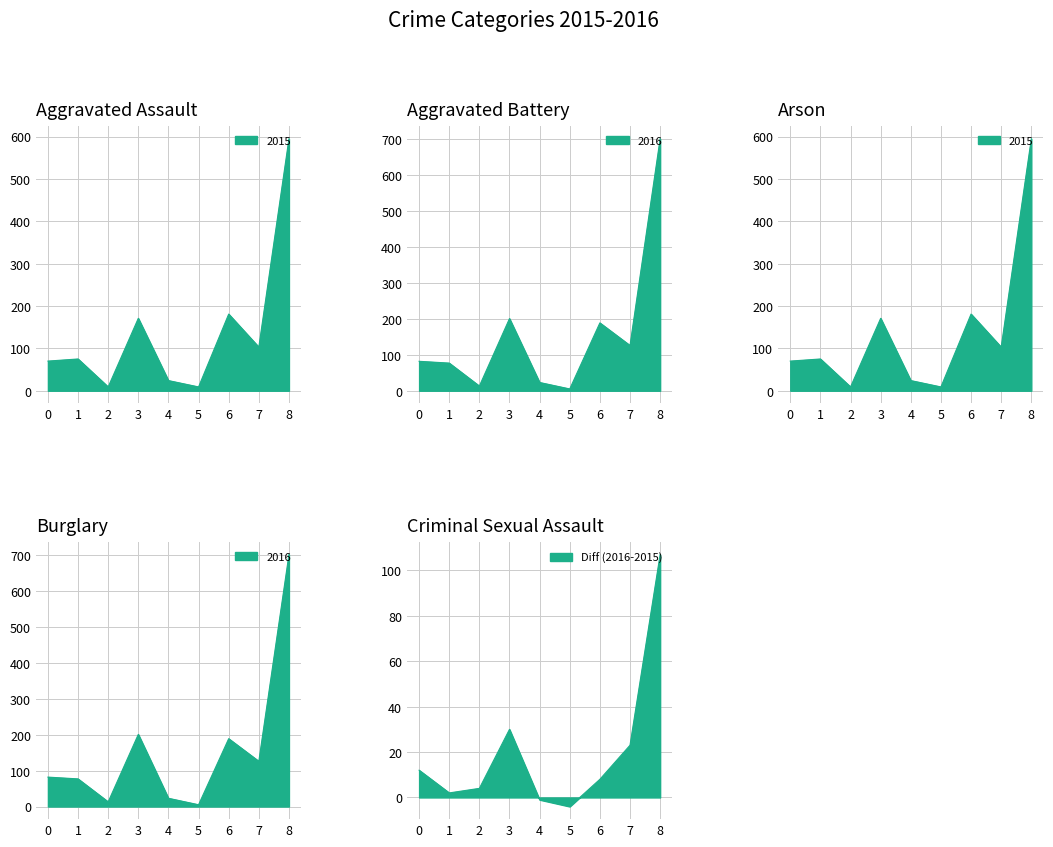

How many data points in 2016 are above 82?

4